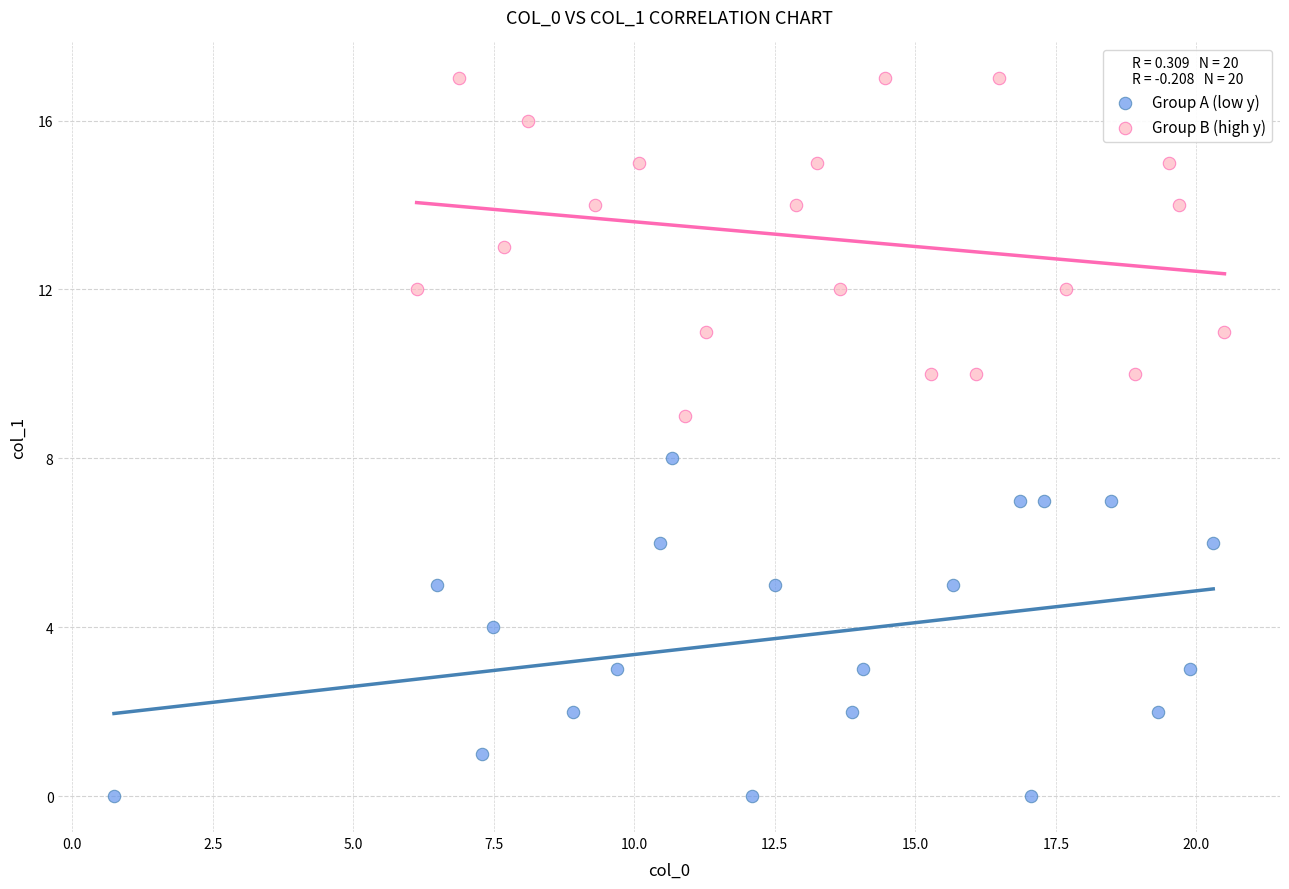

Which series reaches the maximum Y coordinate?

Group B (high y)